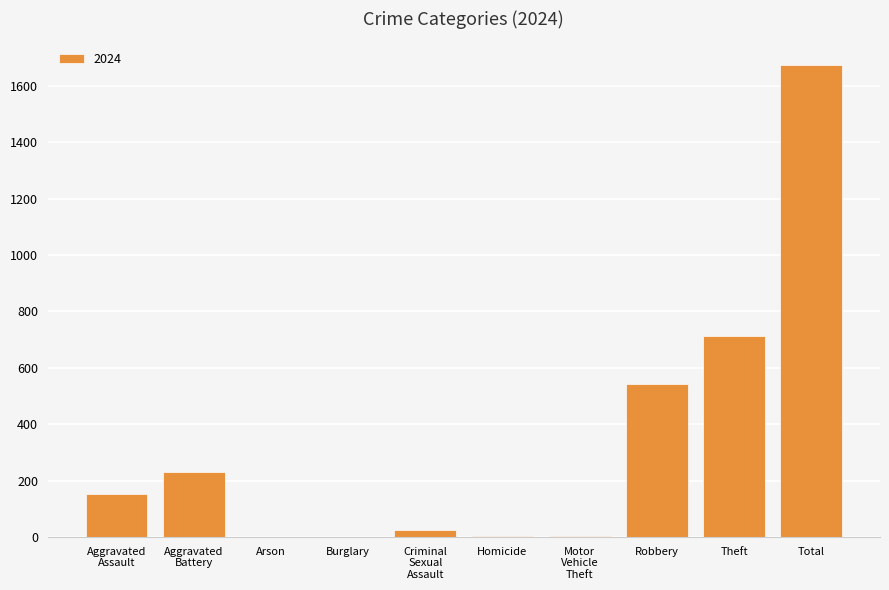

Which category has the highest value across all series?

Total